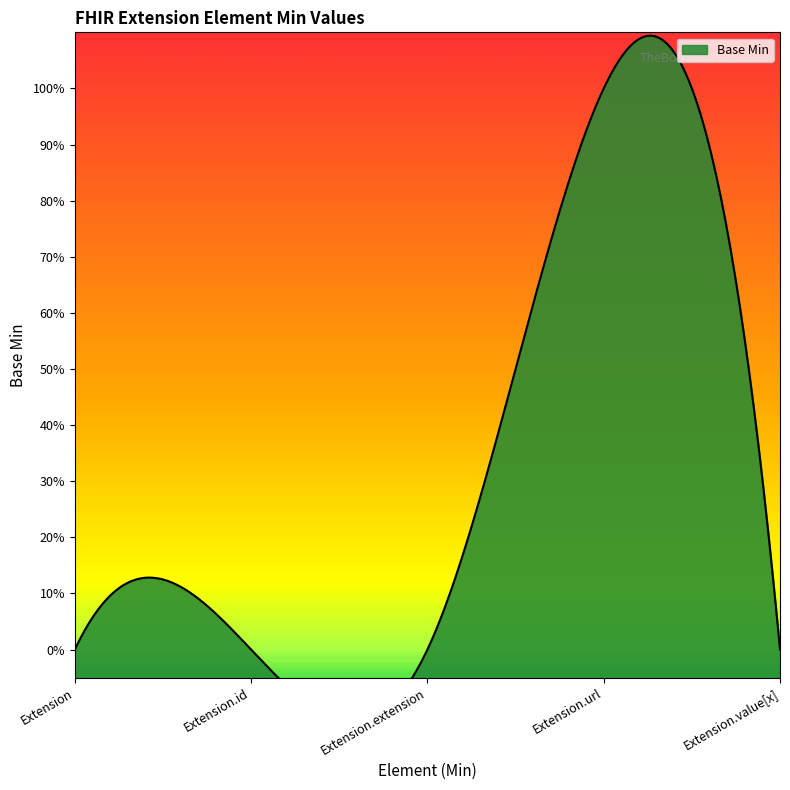

What is the change in value from Extension to Extension.url?

+1